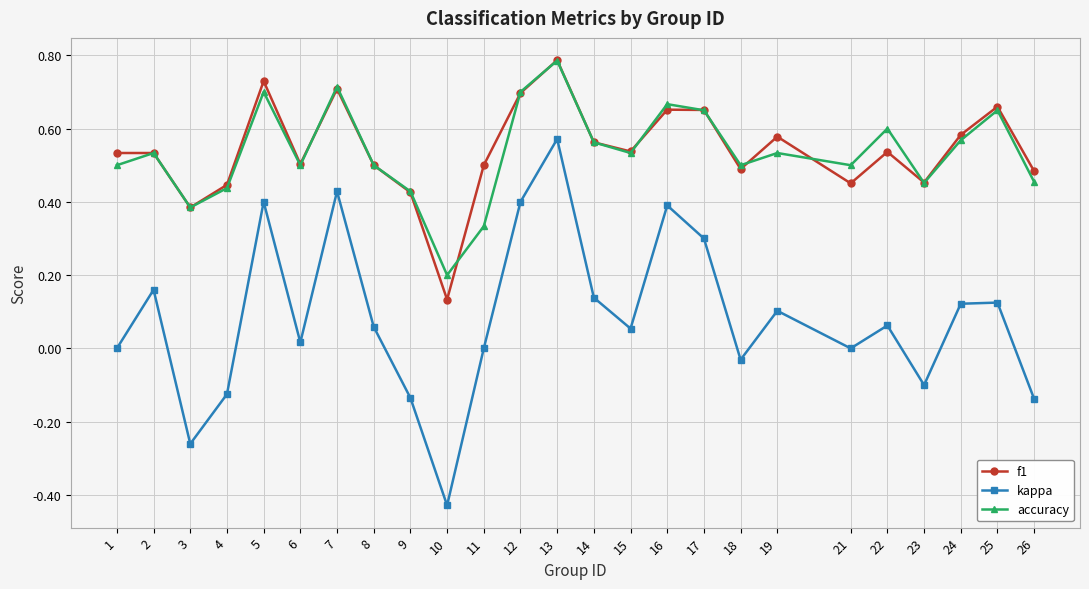

Is it true that kappa equals 0.1 at 8?

True